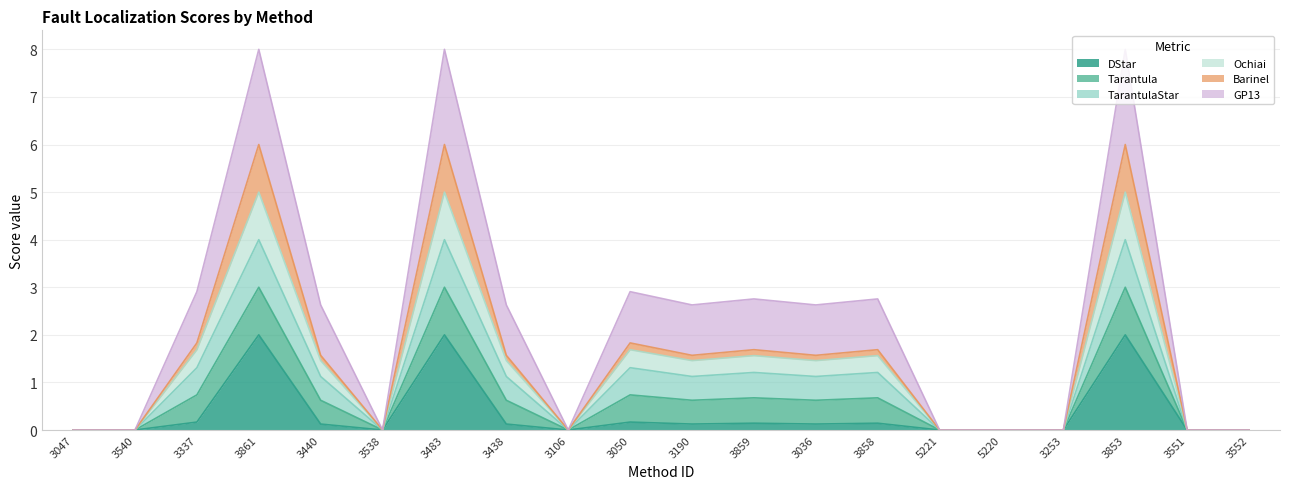

What is the spread (max minus min) of values at 3438?

2.5